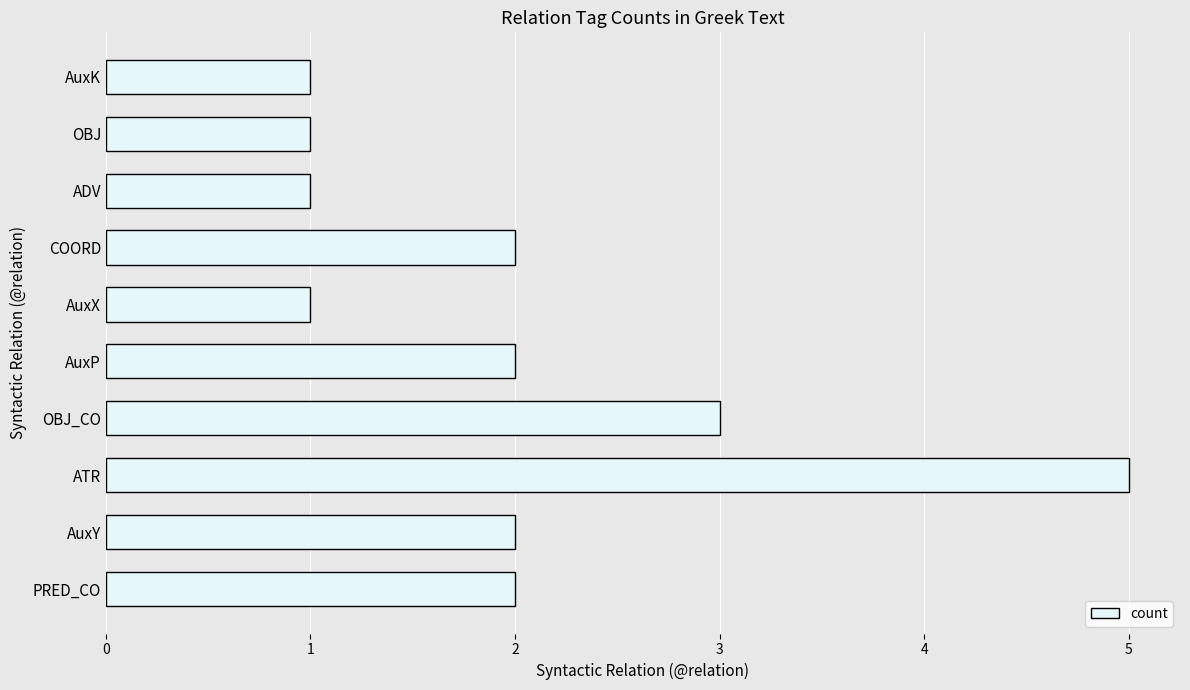

What is the sum of the values at AuxK and PRED_CO?

3